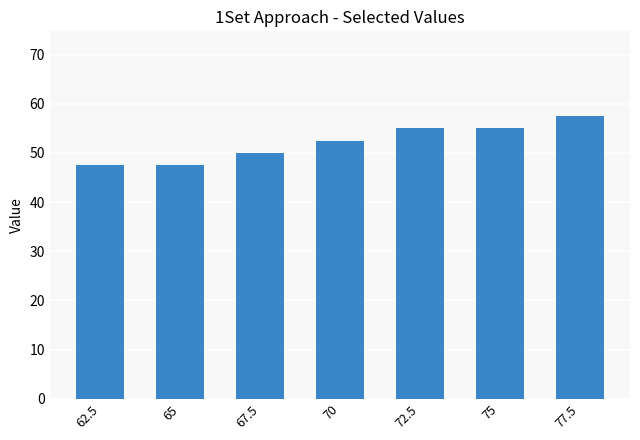

What is the smallest value displayed?

47.5